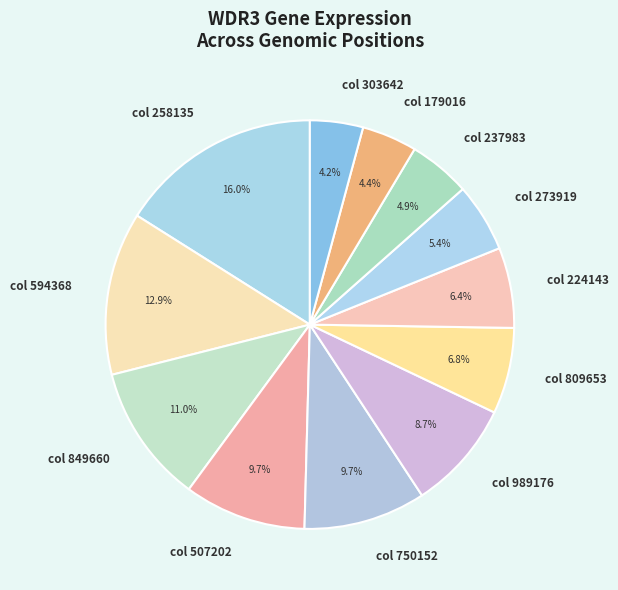

Which category has the biggest portion of the pie?

col 258135